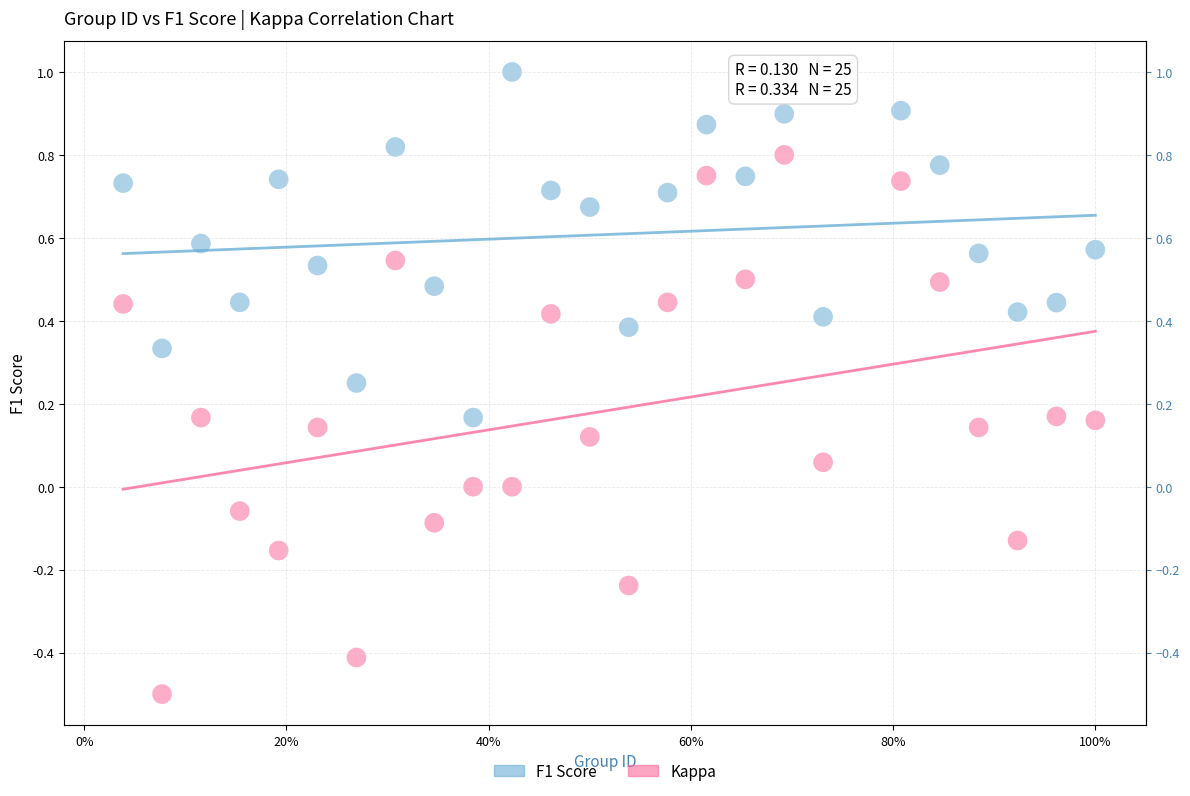

Across all data points, what is the range of X values (max minus min)?

1.0